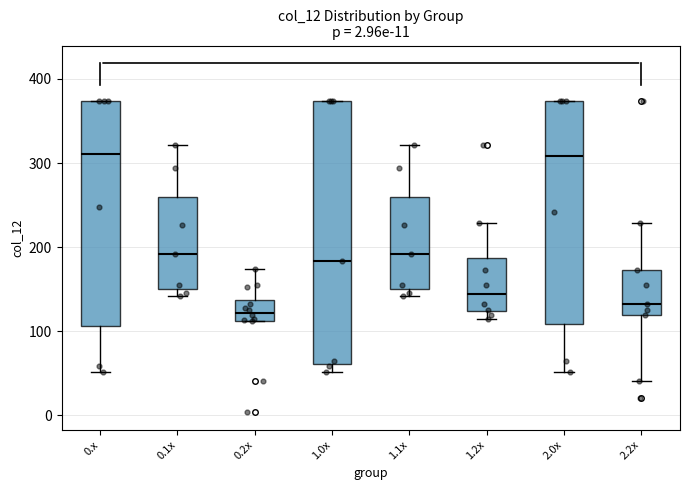

Comparing the boxes themselves (not the whiskers), which one is the tallest?

1.0x